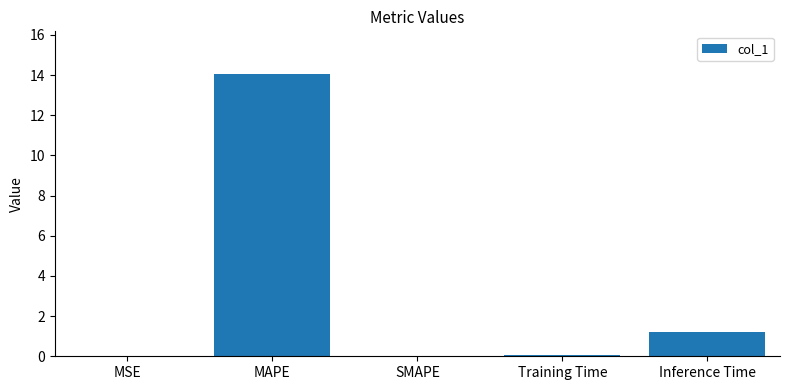

True or false: the data shows 0.1 at Training Time.

True